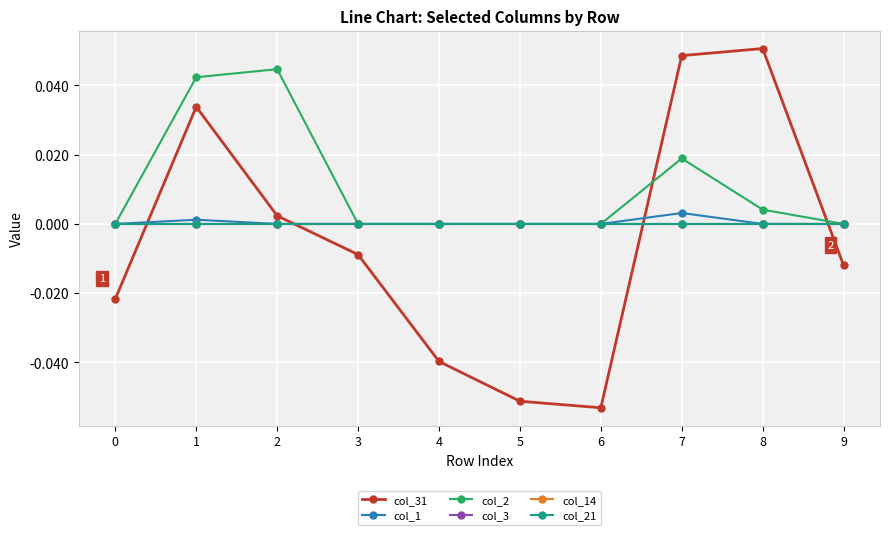

At which category is the sum across all series the highest?

1